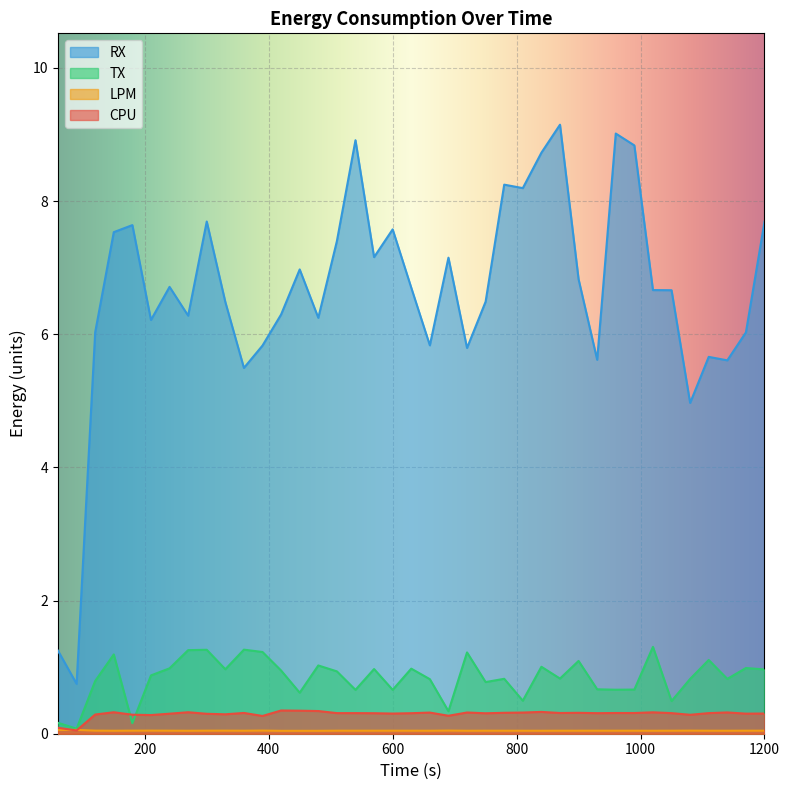

True or false: RX and LPM cross at least once.

False